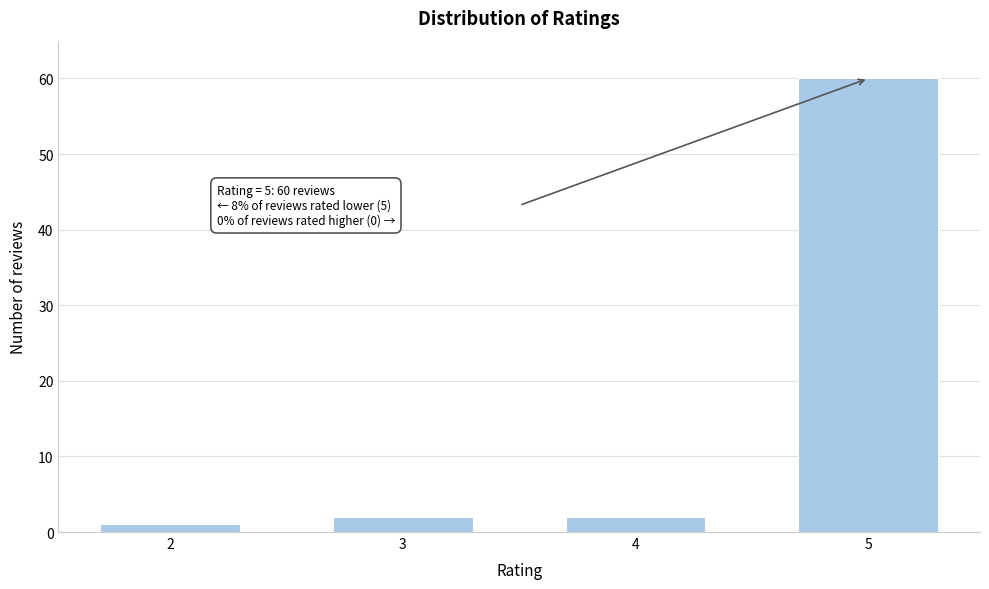

Reading left to right, what are all the values shown in this chart?

2=1	3=2	4=2	5=60